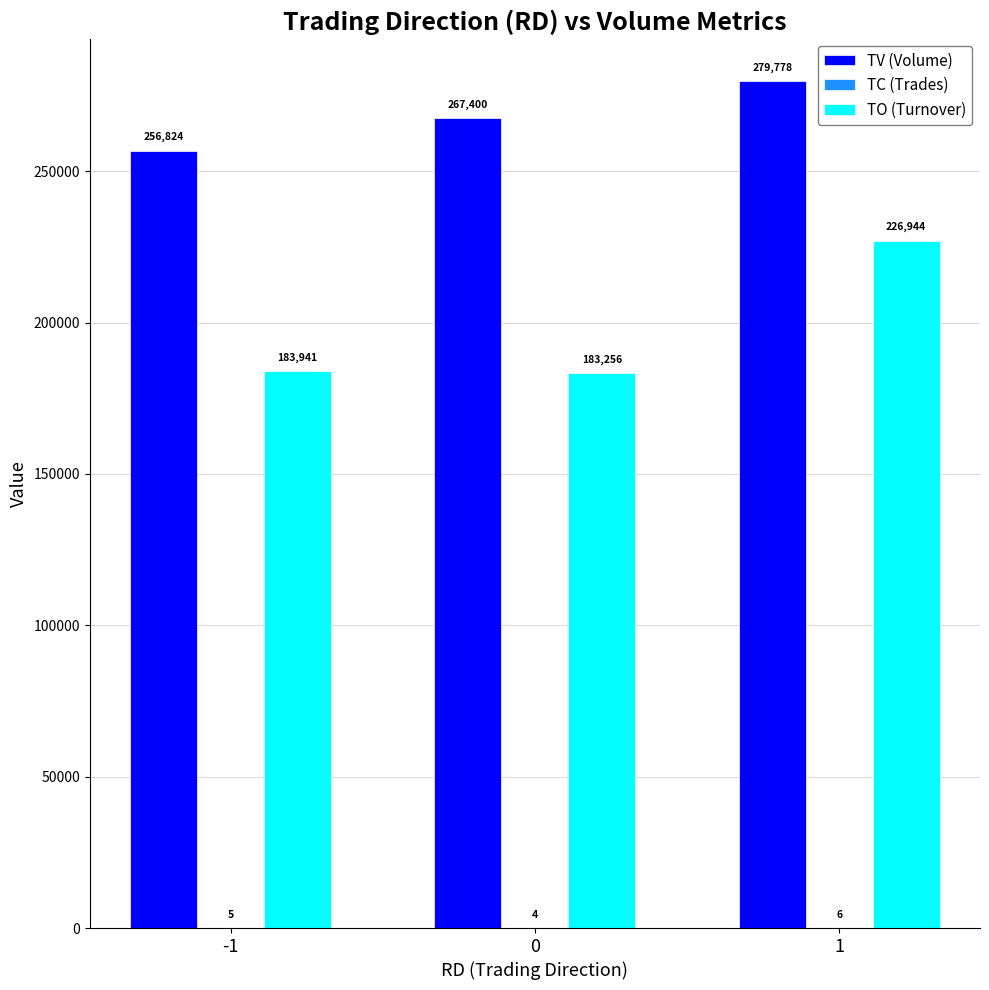

Which series has the largest range (max minus min)?

TO (Turnover)